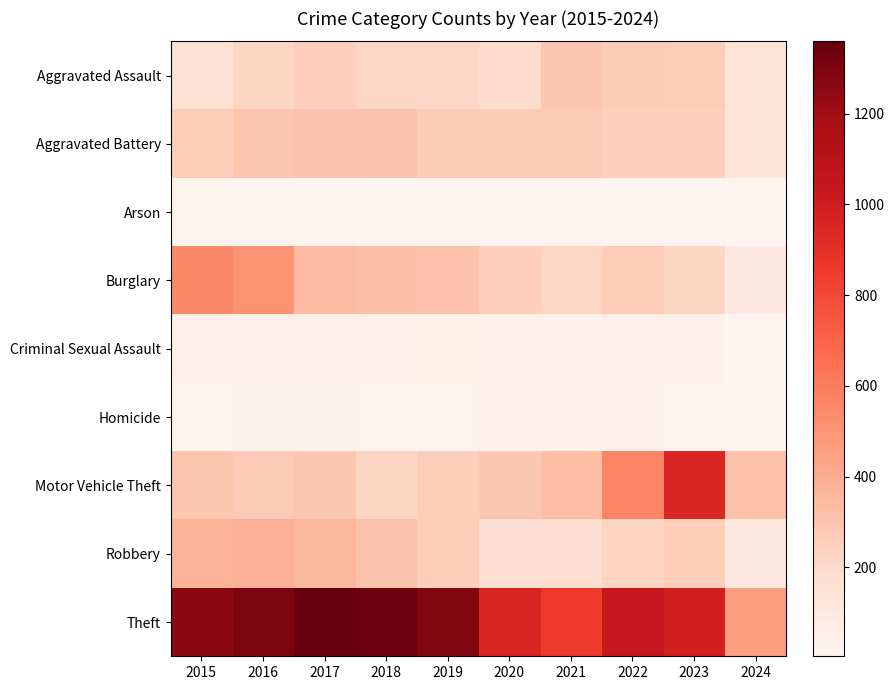

Reading left to right, what are all the values shown in this chart?

Aggravated Assault: 2015=164	2016=225	2017=251	2018=220	2019=220	2020=192	2021=295	2022=264	2023=259	2024=145
Aggravated Battery: 2015=259	2016=298	2017=303	2018=302	2019=267	2020=268	2021=270	2022=249	2023=252	2024=133
Arson: 2015=22	2016=14	2017=12	2018=8	2019=16	2020=12	2021=18	2022=15	2023=15	2024=4
Burglary: 2015=552	2016=505	2017=339	2018=319	2019=308	2020=250	2021=220	2022=263	2023=226	2024=99
Criminal Sexual Assault: 2015=43	2016=51	2017=42	2018=51	2019=55	2020=40	2021=33	2022=45	2023=33	2024=14
Homicide: 2015=13	2016=28	2017=27	2018=23	2019=21	2020=34	2021=38	2022=35	2023=22	2024=16
Motor Vehicle Theft: 2015=299	2016=272	2017=285	2018=225	2019=262	2020=287	2021=332	2022=569	2023=945	2024=313
Robbery: 2015=372	2016=381	2017=356	2018=302	2019=263	2020=174	2021=175	2022=227	2023=257	2024=98
Theft: 2015=1263	2016=1297	2017=1359	2018=1337	2019=1288	2020=954	2021=856	2022=1032	2023=983	2024=461